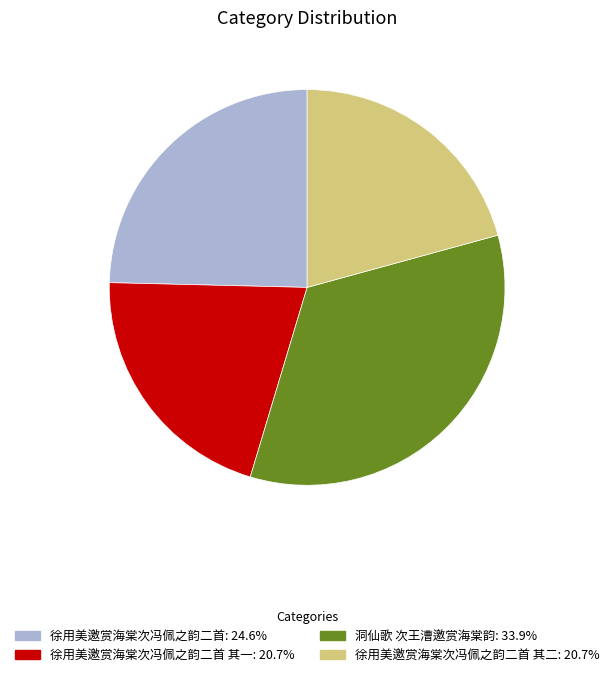

Does any single category account for the majority?

No